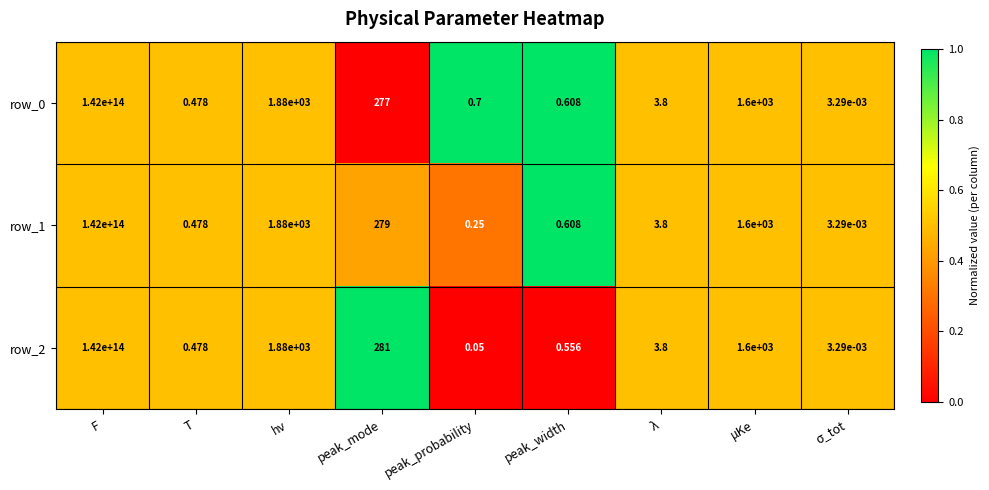

Is it true that row_0 equals 0.2 at μKe?

False